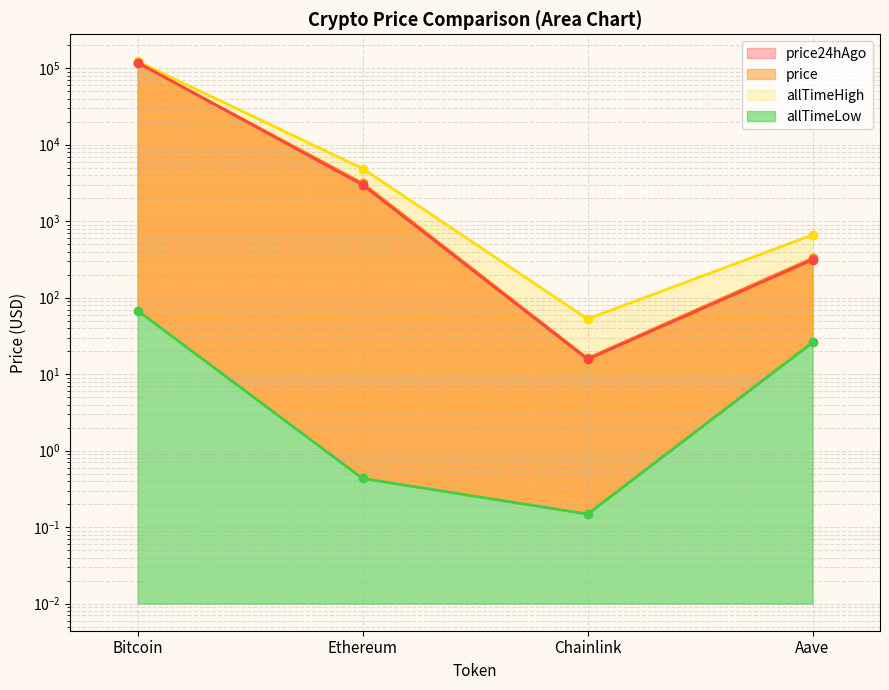

The allTimeHigh series shows 52.7 at Chainlink. True or false?

True